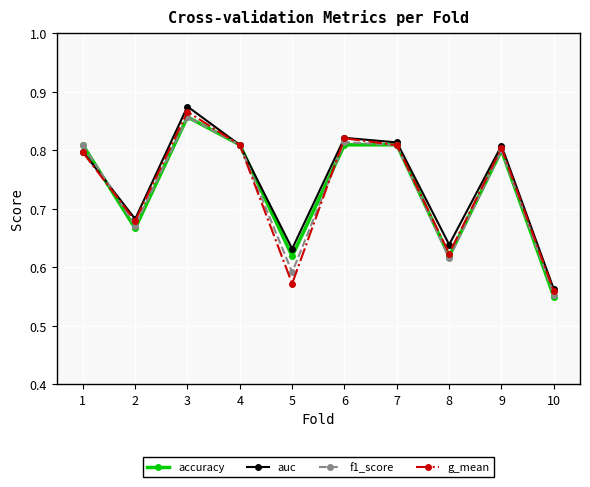

What is the difference between the second highest and second lowest values in the accuracy series?

0.2